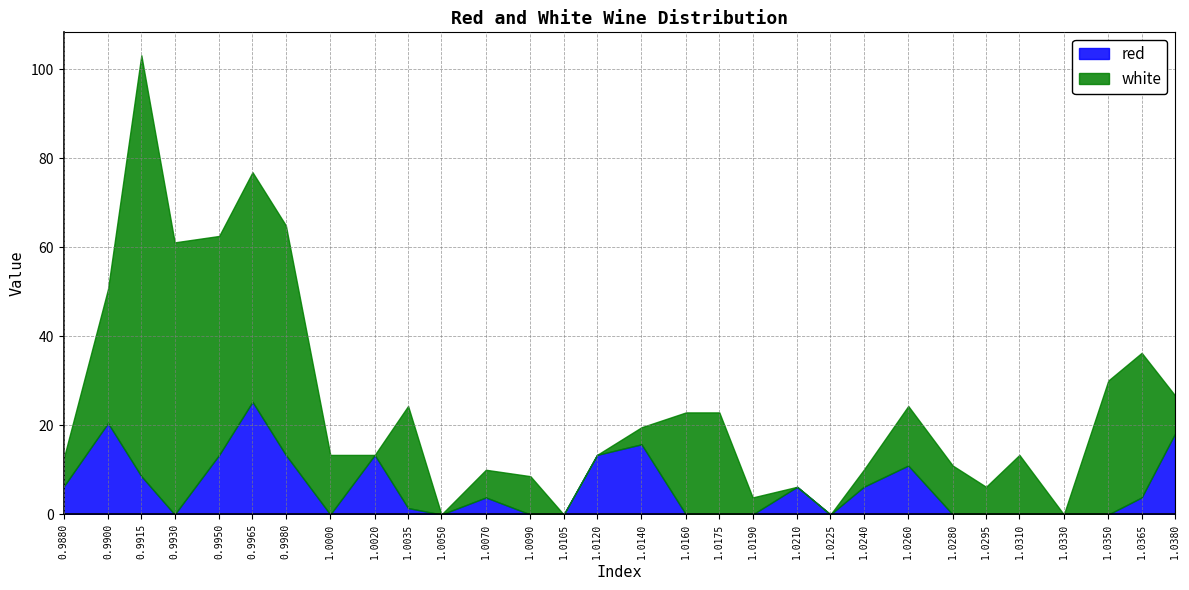

At which category is the sum across all series the highest?

0.9915